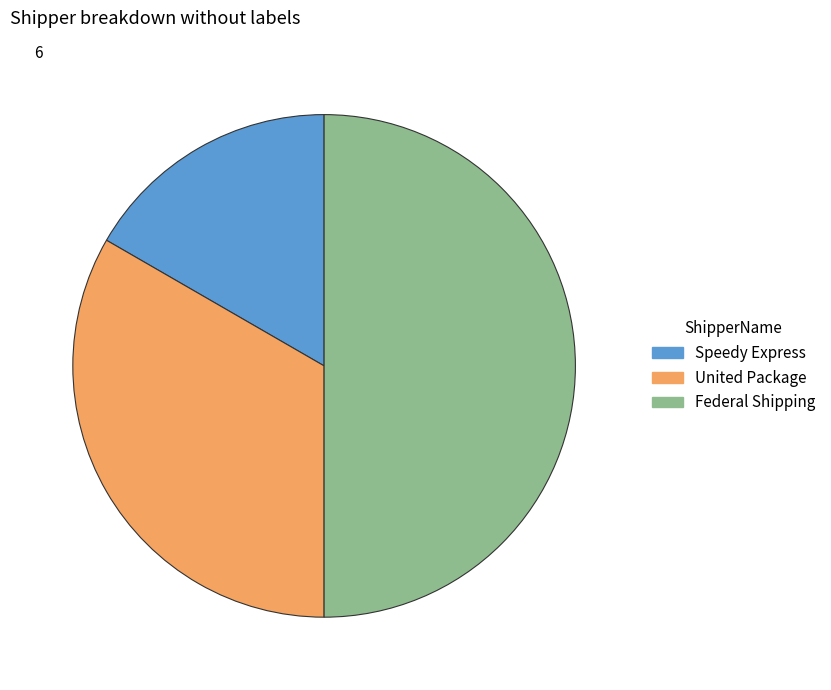

Combined, do Federal Shipping and United Package account for over 50%?

Yes